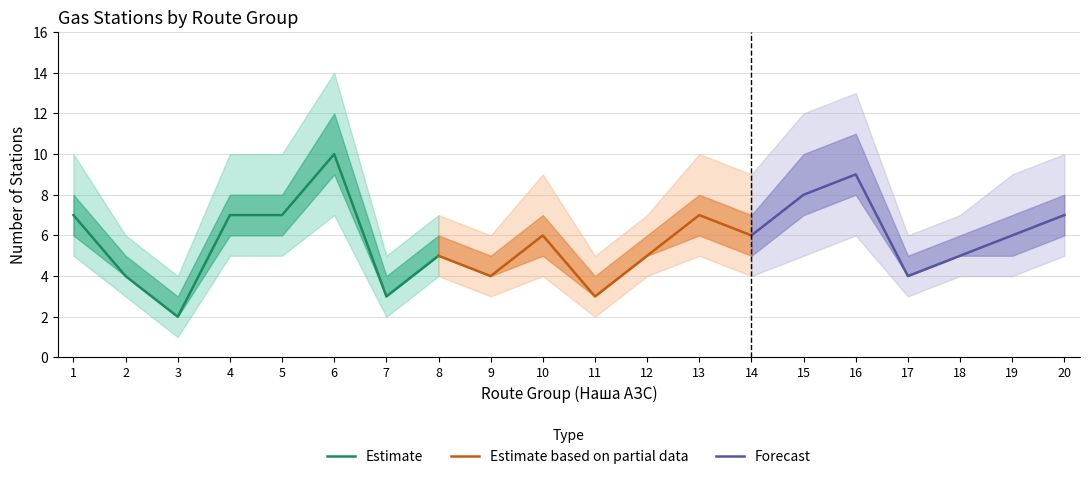

True or false: Forecast and Estimate based on partial data intersect in this chart.

False